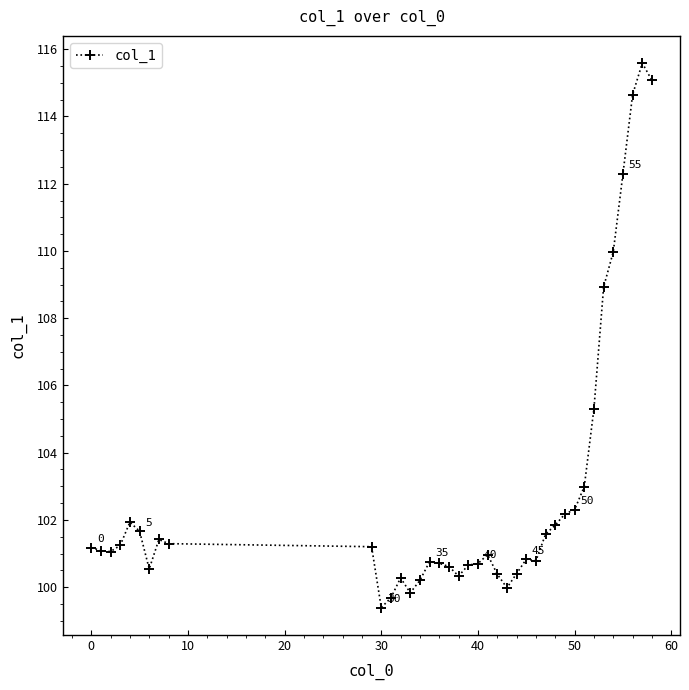

What is the greatest value displayed?

115.6